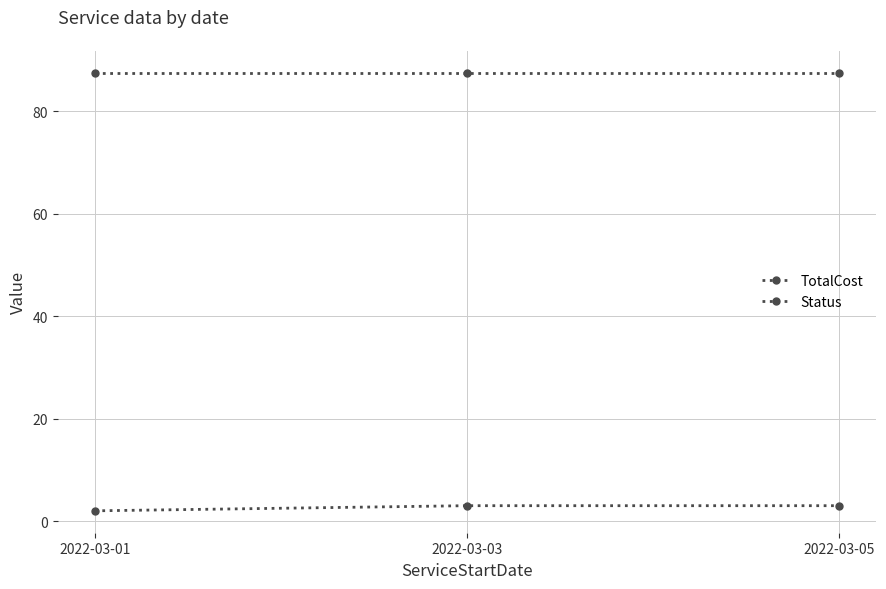

At how many categories does at least one series exceed 35?

3